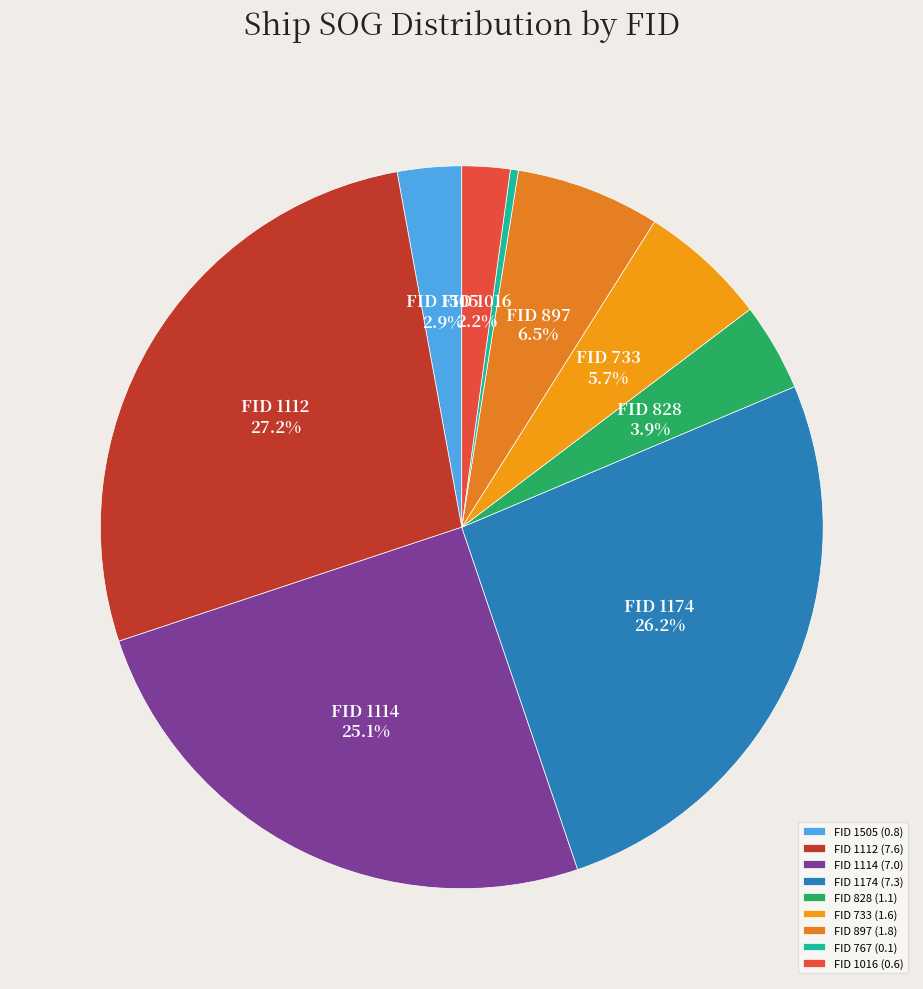

How many segments does this pie chart have?

9